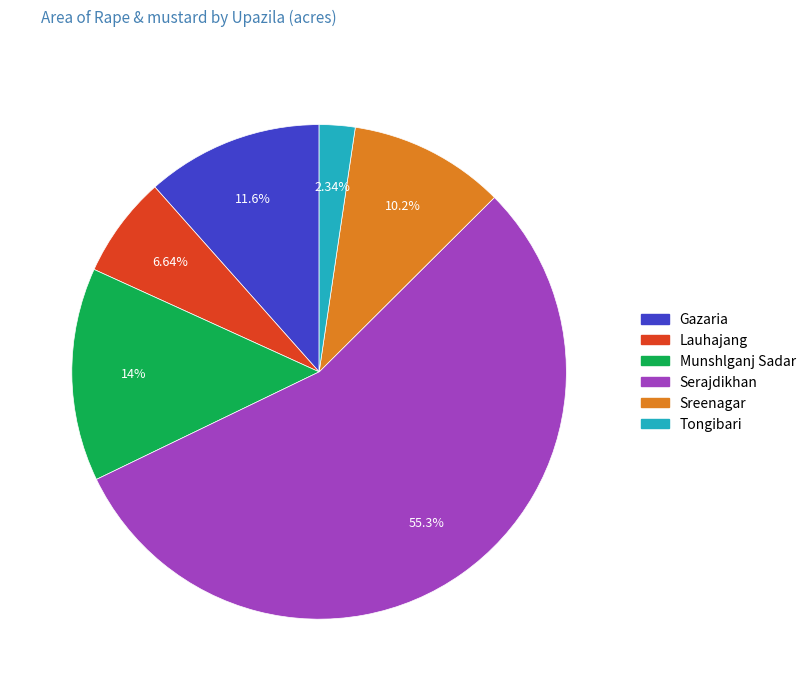

To the nearest percent, what is the combined percentage of Gazaria and Sreenagar?

22%